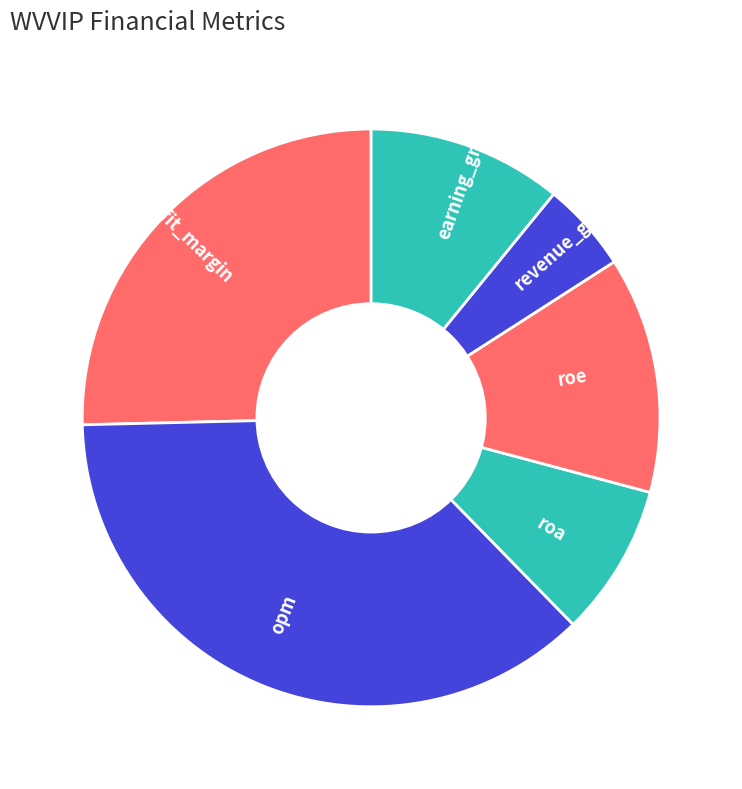

True or false: opm accounts for 37% of the total.

True